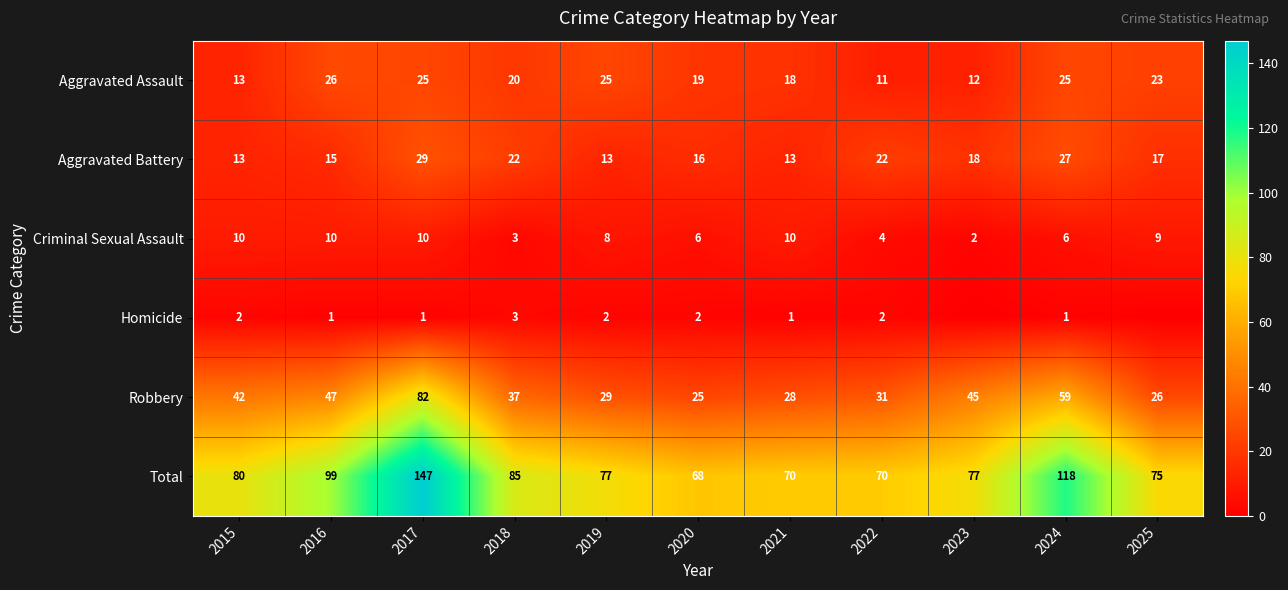

Between 2015 and 2025, which is larger?

2025